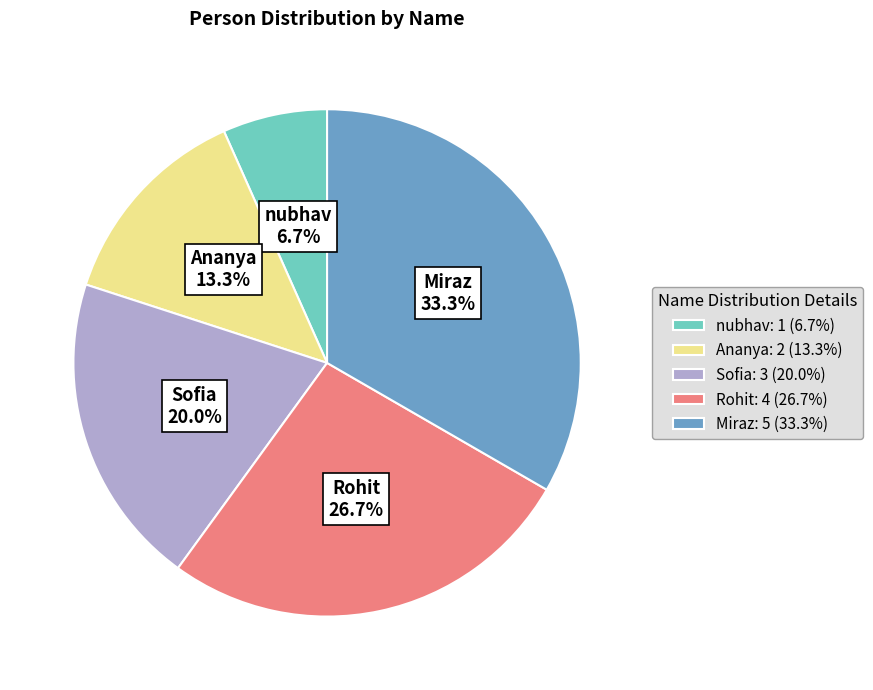

The nubhav slice represents 7% of the pie. True or false?

True